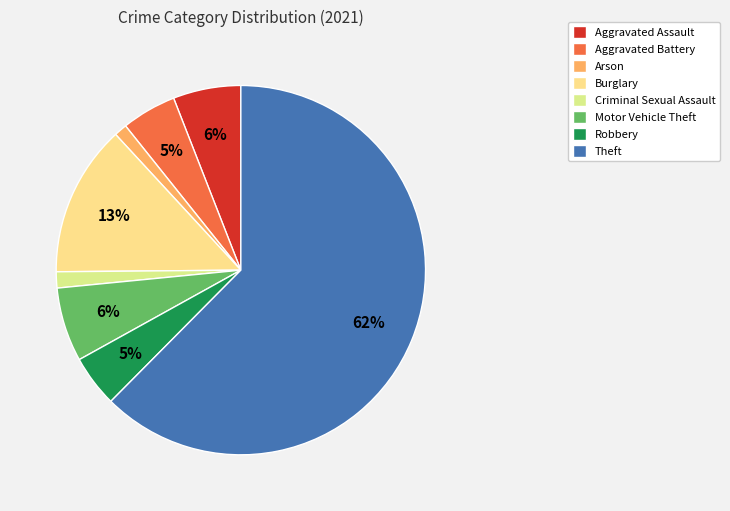

Which slice is the largest?

Theft